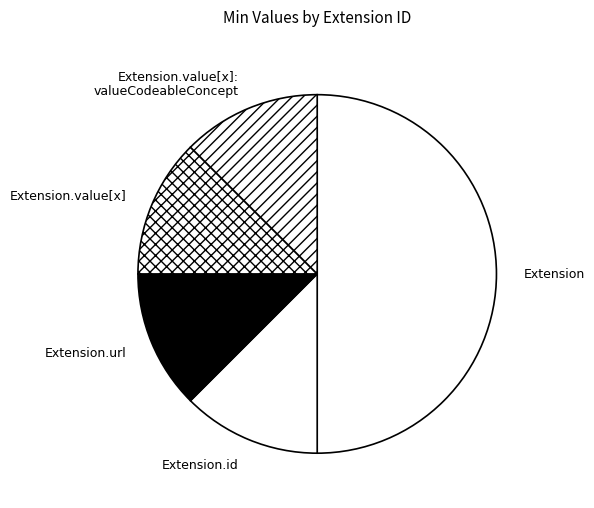

The Extension.url slice represents 12% of the pie. True or false?

True